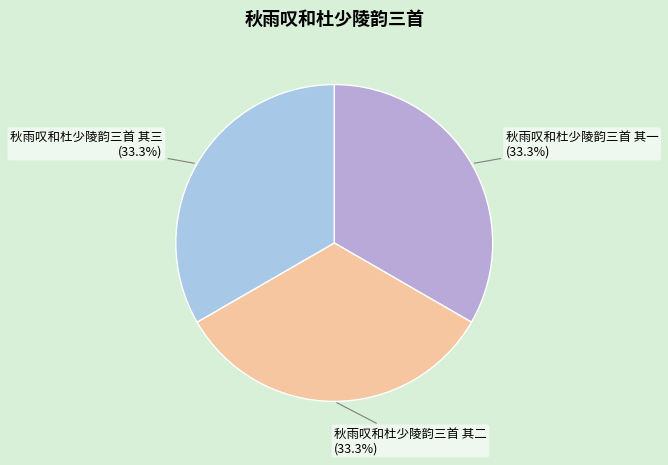

What is the ratio of the value at 秋雨叹和杜少陵韵三首 其三 to the value at 秋雨叹和杜少陵韵三首 其二?

1.0